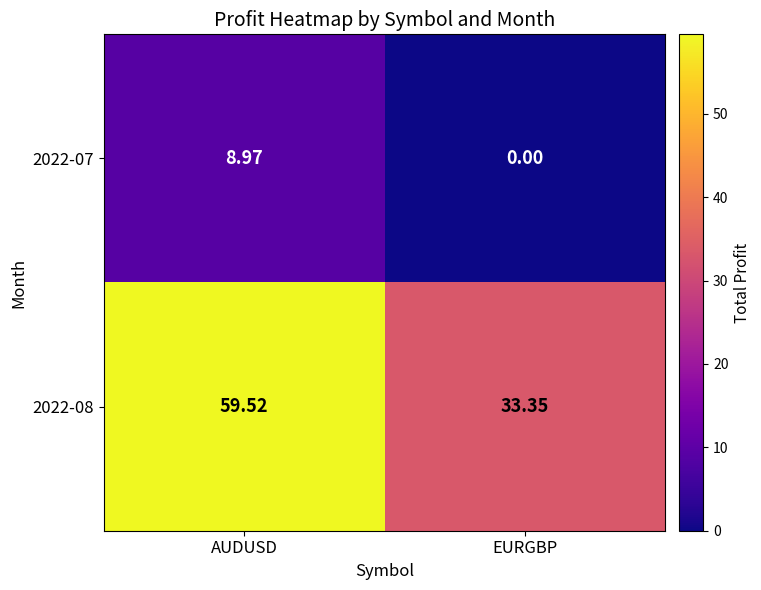

Rank the categories by 2022-08 value from highest to lowest.

AUDUSD, EURGBP